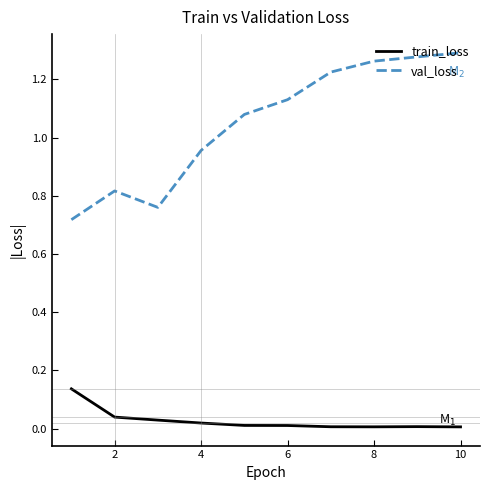

Which series has the largest total across all categories?

val_loss